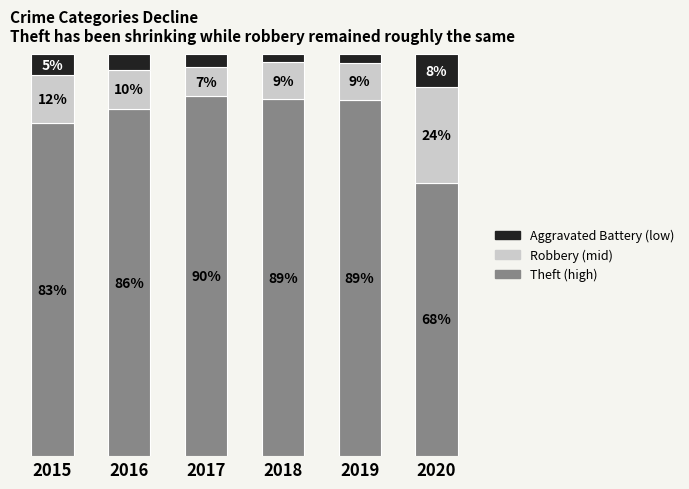

Are the bars horizontal?

No